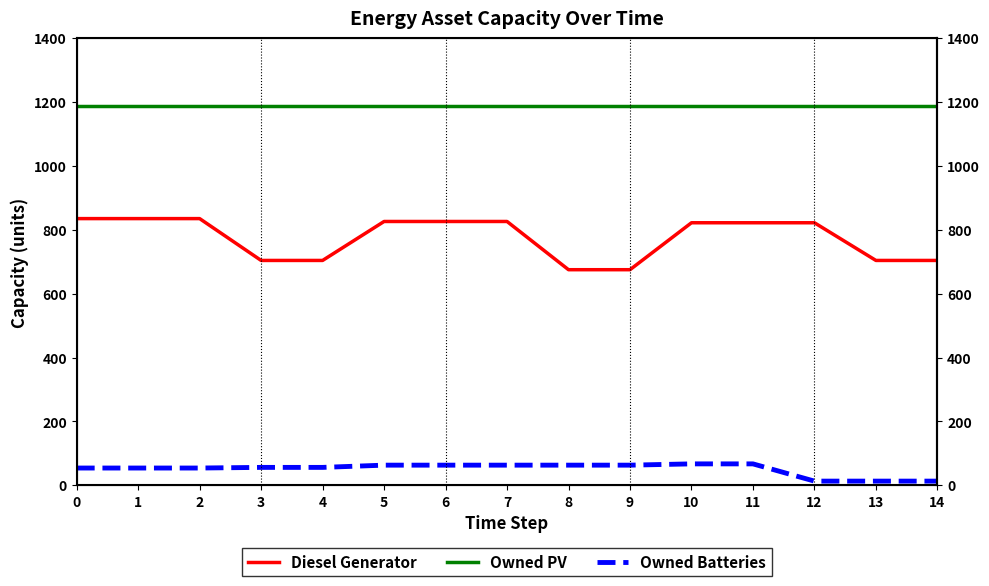

Between 10 and 14, which series saw the biggest shift?

Diesel Generator